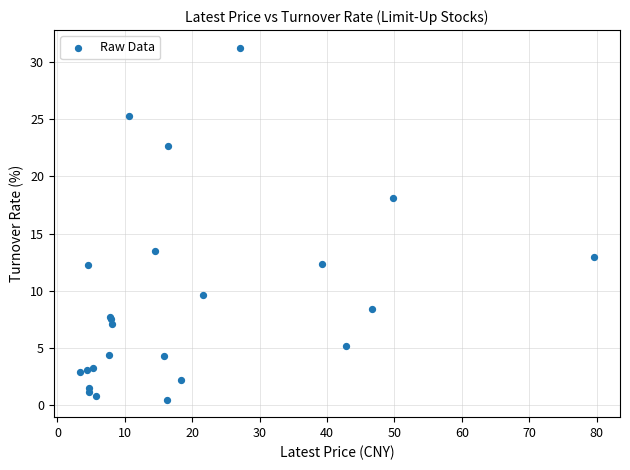

What Y value in the scatter plot is closest to 15?

13.5